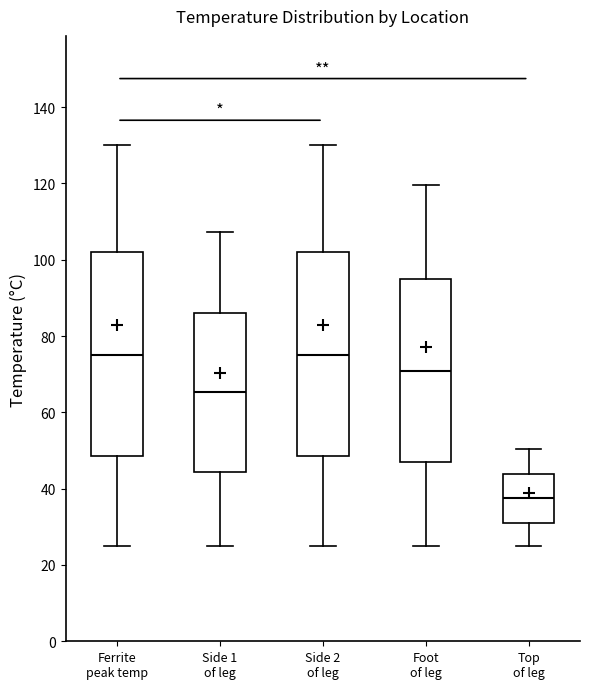

Reading left to right, read every box against the y-axis: the position of its median line, the range the box covers, and the ends of its whiskers. The values are not printed on the chart, so give them approximately, as read against the axis.

Ferrite peak temp: median 76, box 48 to 102, whiskers 26 to 130
Side 1 of leg: median 66, box 44 to 86, whiskers 26 to 108
Side 2 of leg: median 76, box 48 to 102, whiskers 26 to 130
Foot of leg: median 70, box 46 to 94, whiskers 26 to 120
Top of leg: median 38, box 32 to 44, whiskers 26 to 50